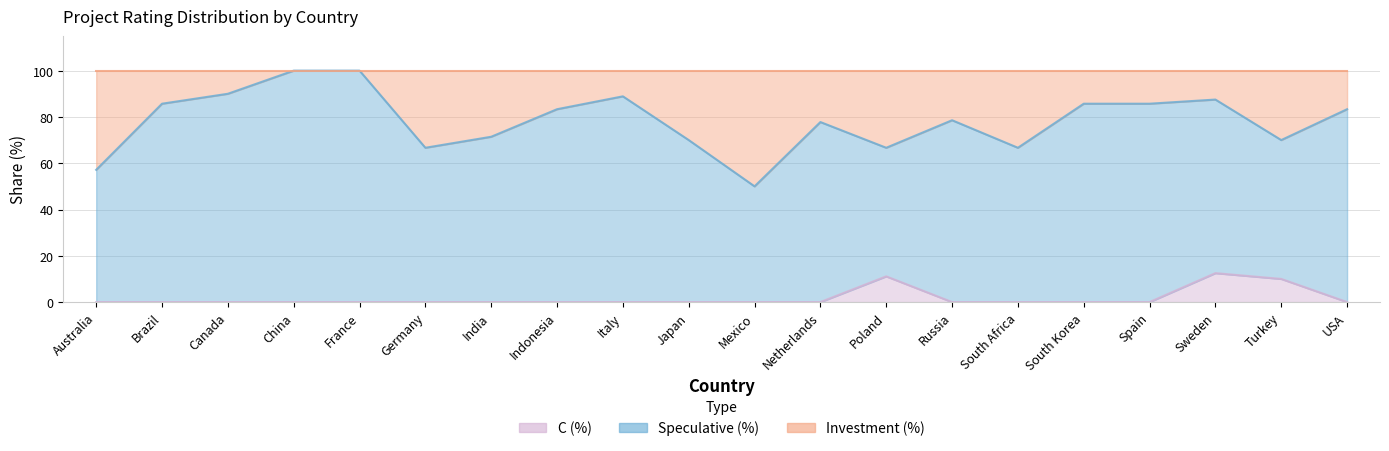

What is the approximate value of C (%) at Poland?

11.1